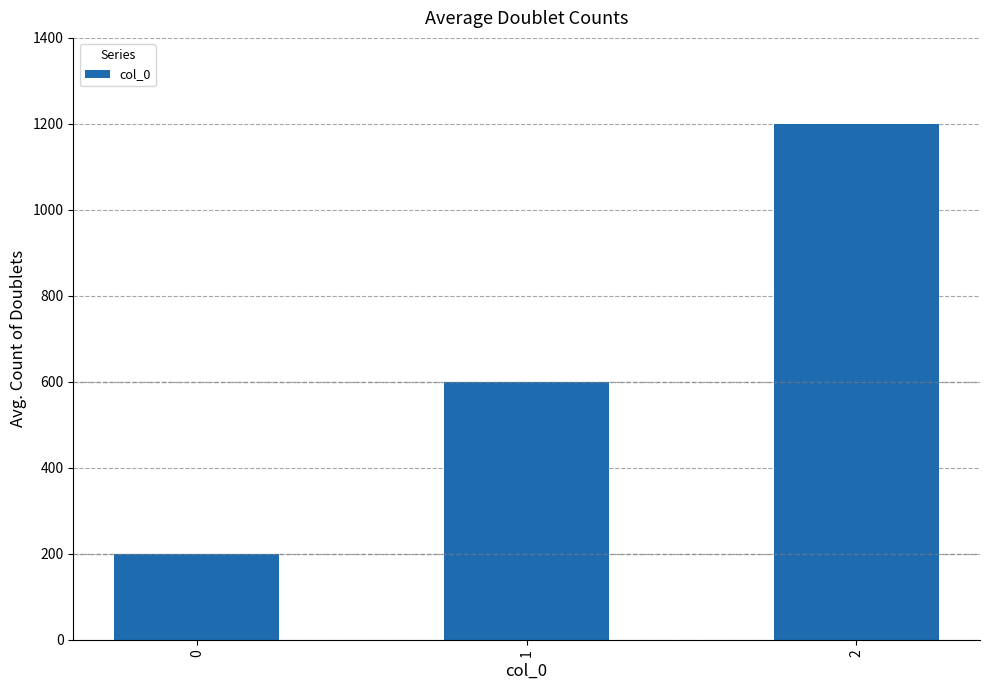

What is the difference between the maximum and minimum values?

1000